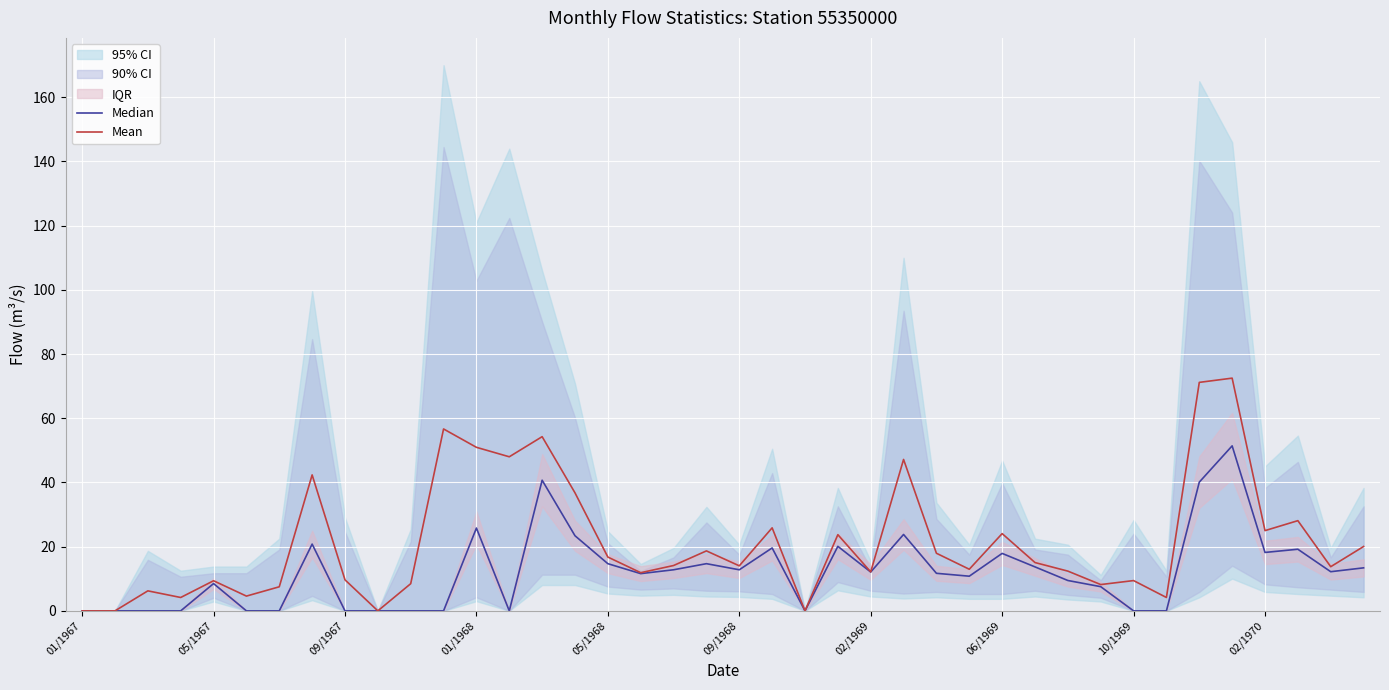

In Median, how many points are higher than both neighbors (excluding endpoints)?

11